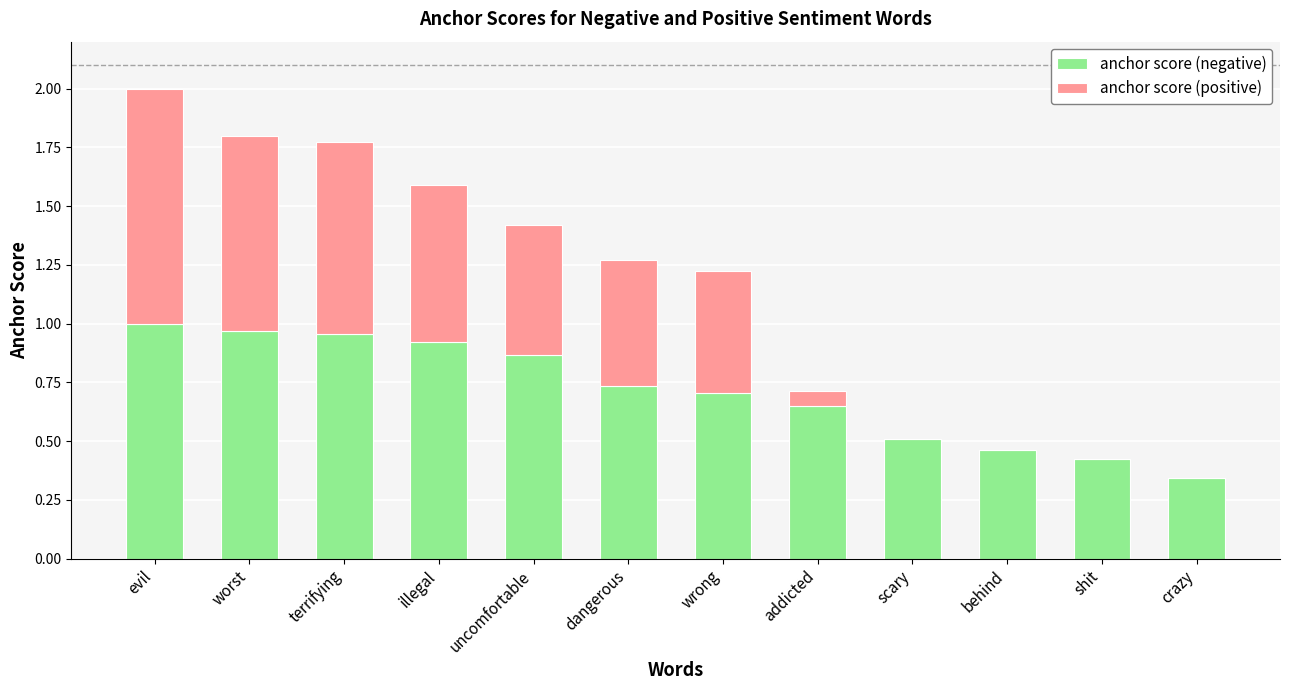

At which category is the sum across all series the highest?

evil